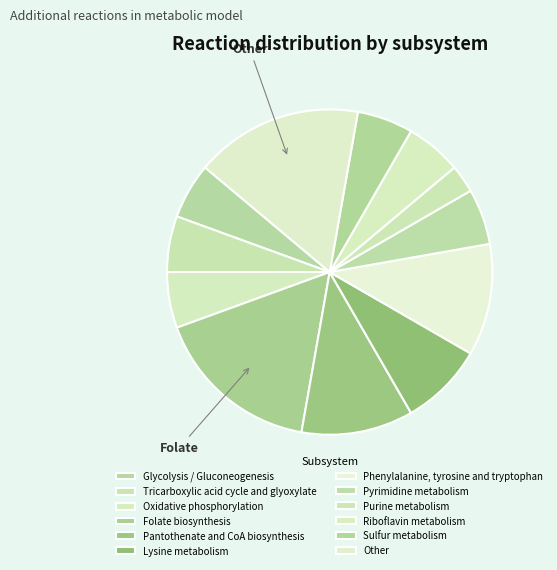

Count the number of slices in the pie.

12